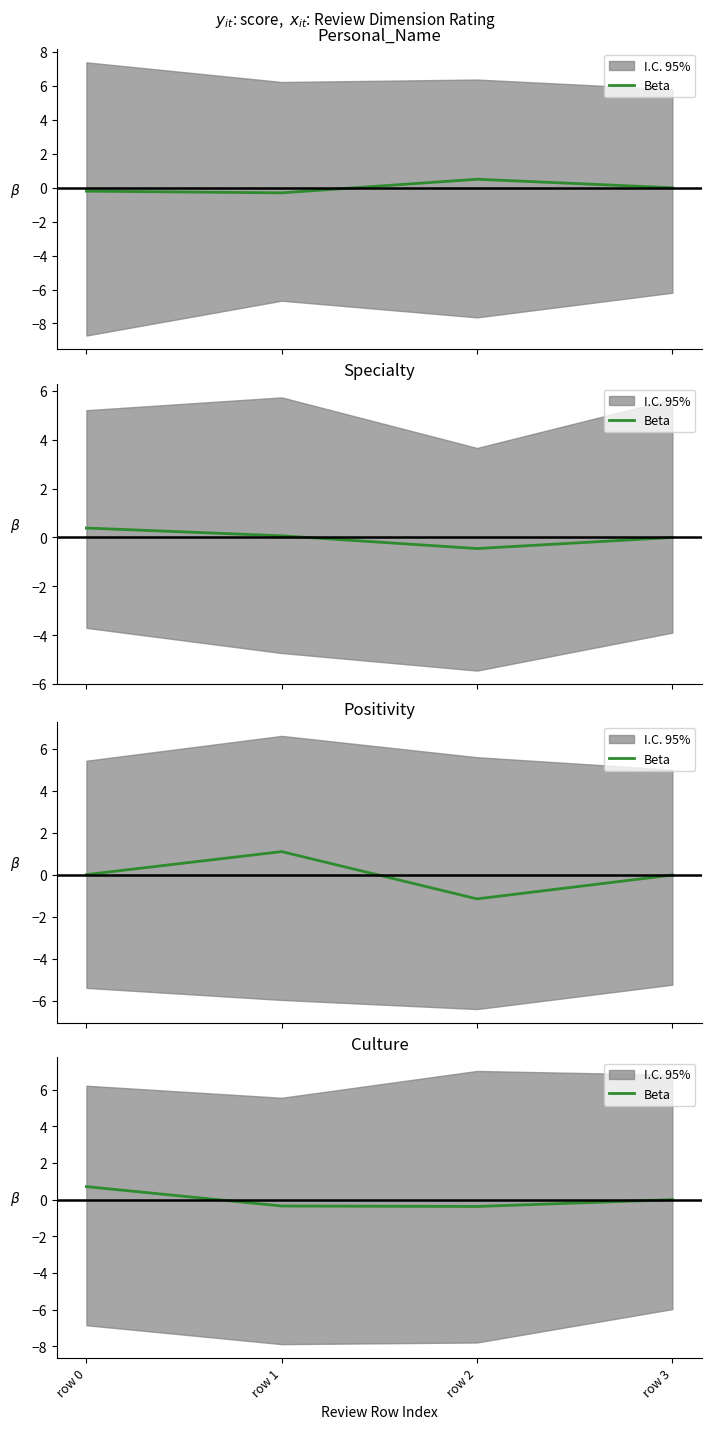

What is the change in value from row 0 to row 2?

-1.1